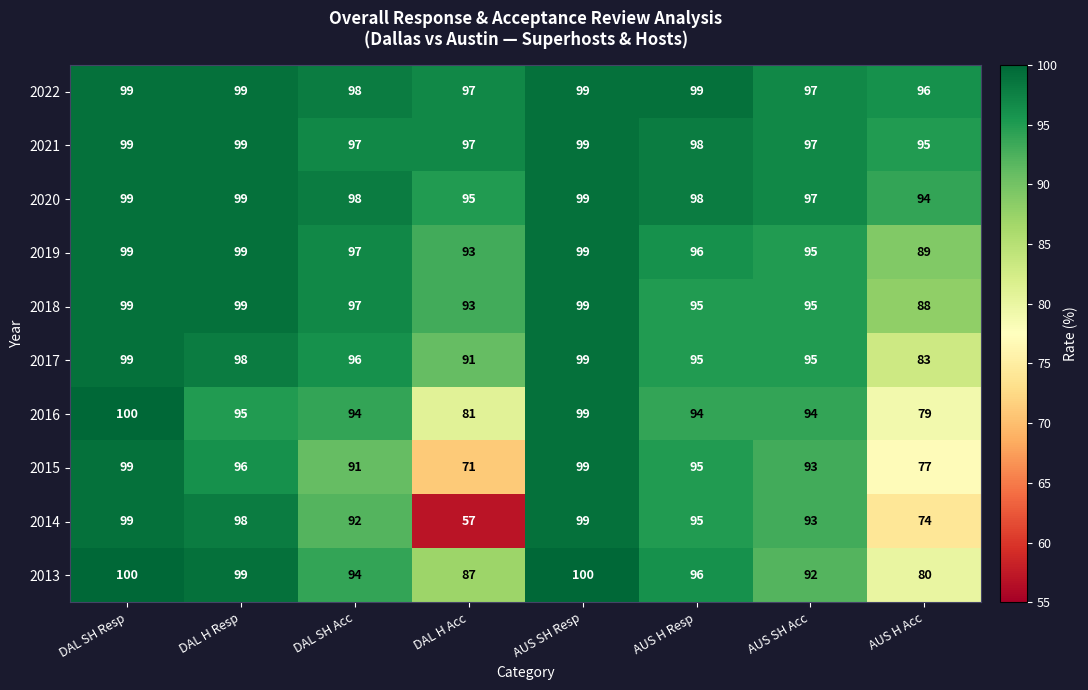

Where does the 2019 series first go above 97?

DAL SH Resp